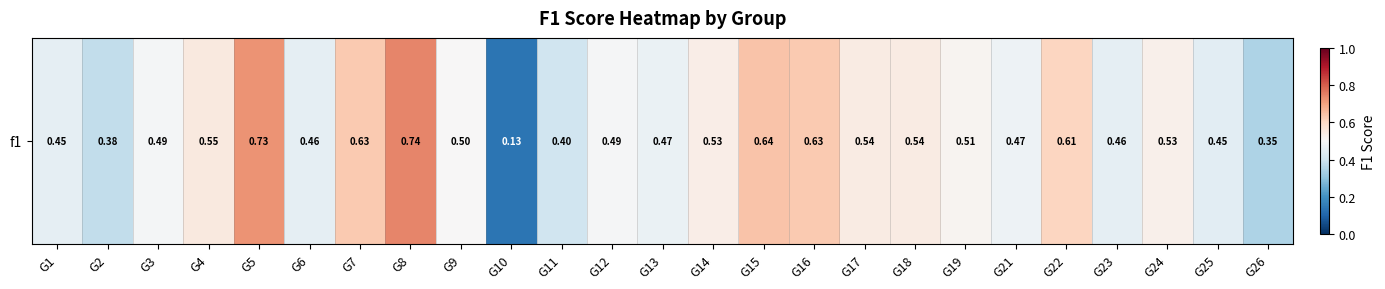

Which category has the lowest value across all series?

G10